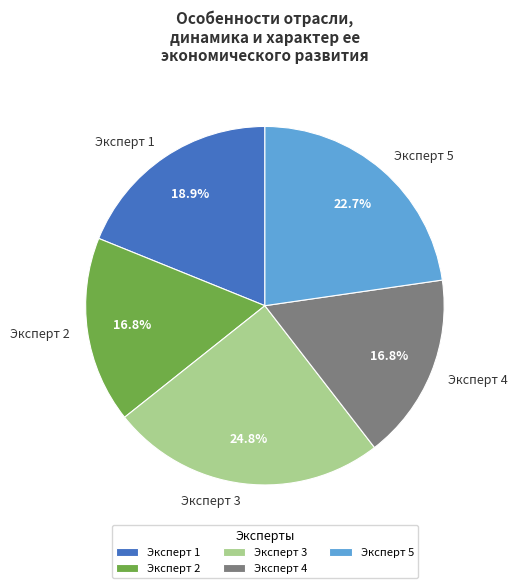

Which has a higher value, Эксперт 3 or Эксперт 5?

Эксперт 3